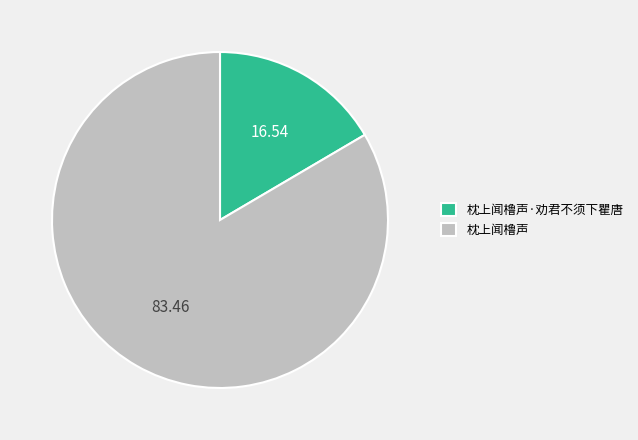

Do 枕上闻橹声 and 枕上闻橹声·劝君不须下瞿唐 together represent more than half of the pie?

Yes